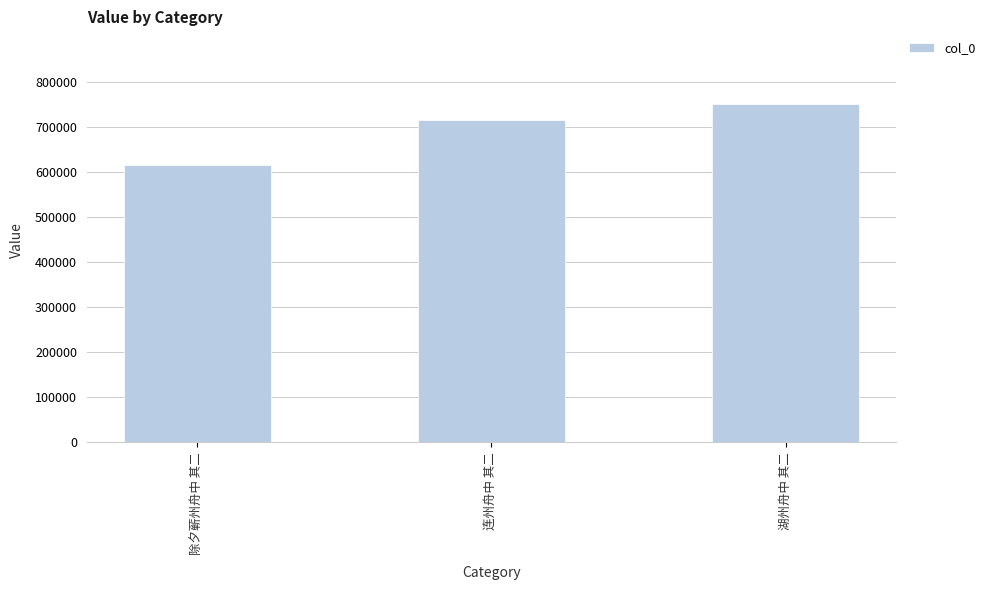

What is the sum of the values at 除夕蕲州舟中 其二 and 湖州舟中 其二?

1365896